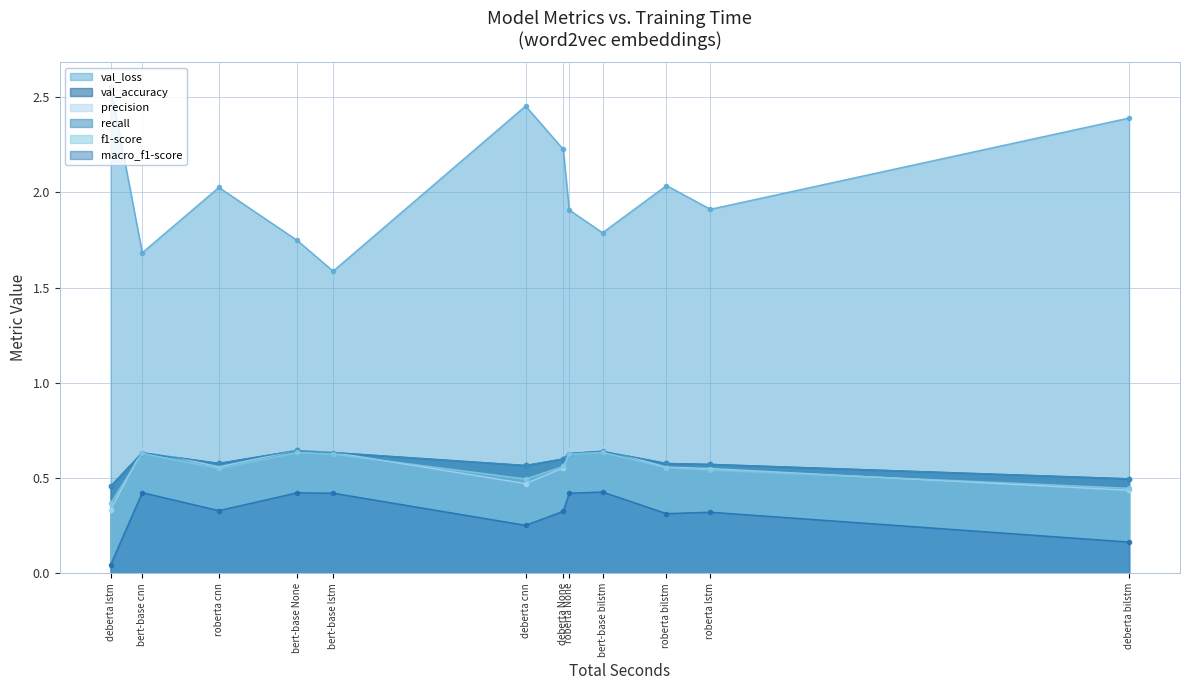

Which series has the largest total across all categories?

val_loss